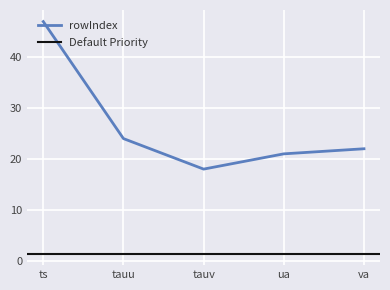

How many lines are shown in the chart?

1